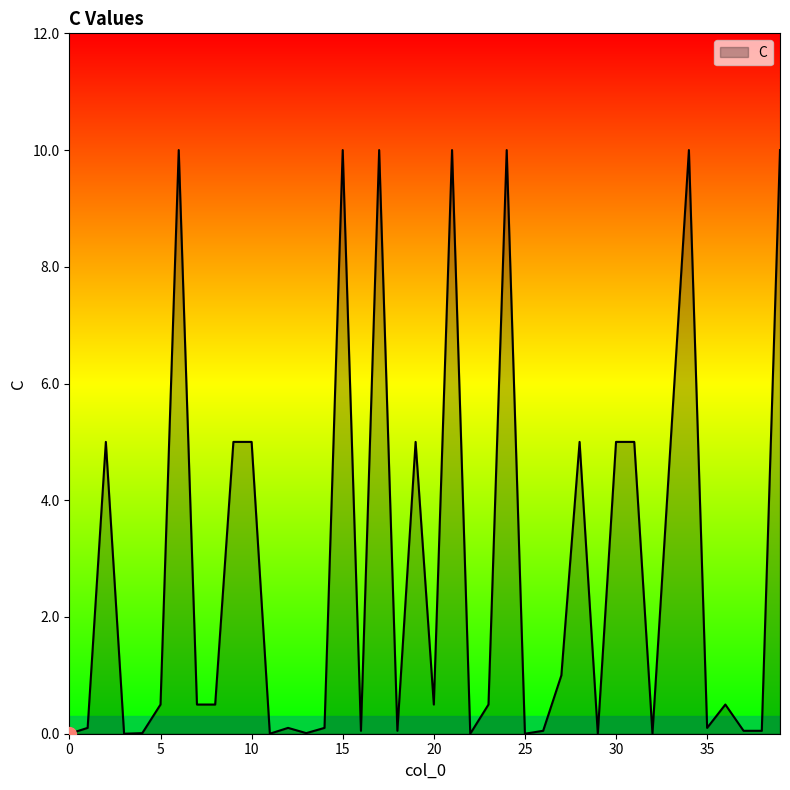

What is the sum of all values?

114.7